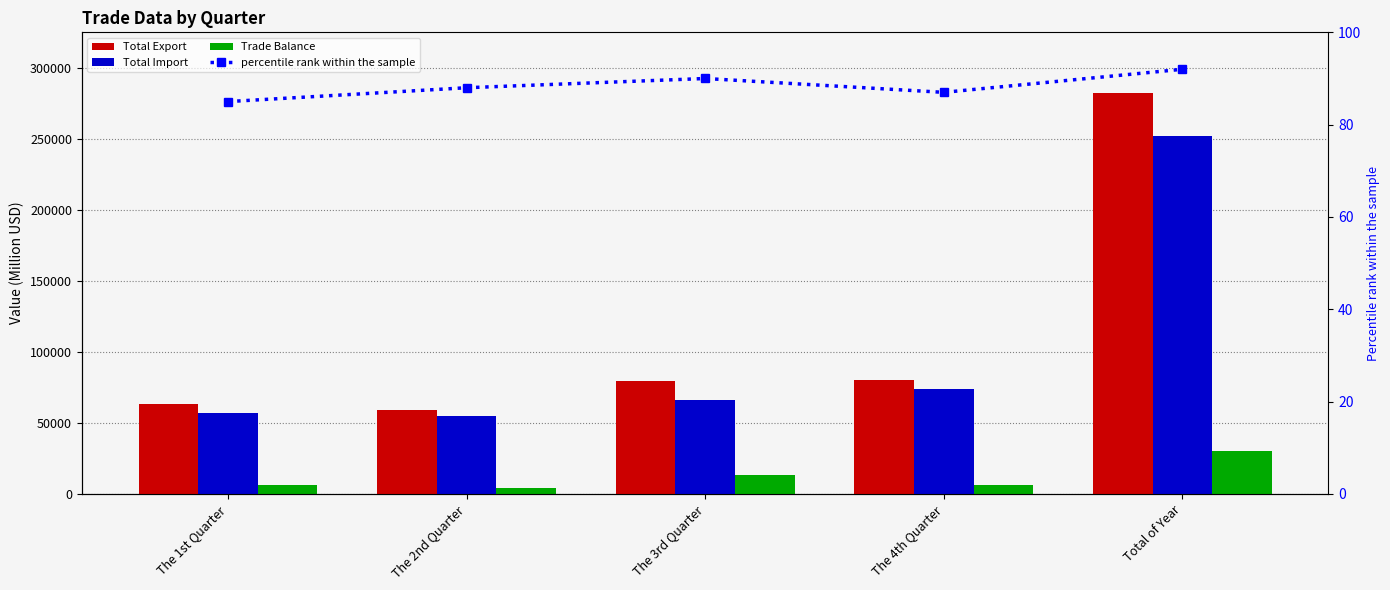

Reading left to right, transcribe all the data shown in this chart.

Total Export: 63398	59367	79813	80051	282629
Total Import: 57143	55058	66152	73661	252014
Trade Balance: 6255	4309	13661	6390	30615
percentile rank within the sample: 85	88	90	87	92